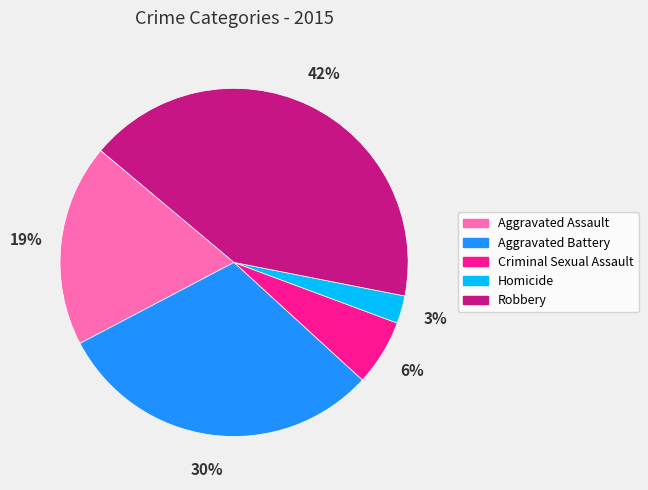

Which has a higher value, Aggravated Assault or Robbery?

Robbery